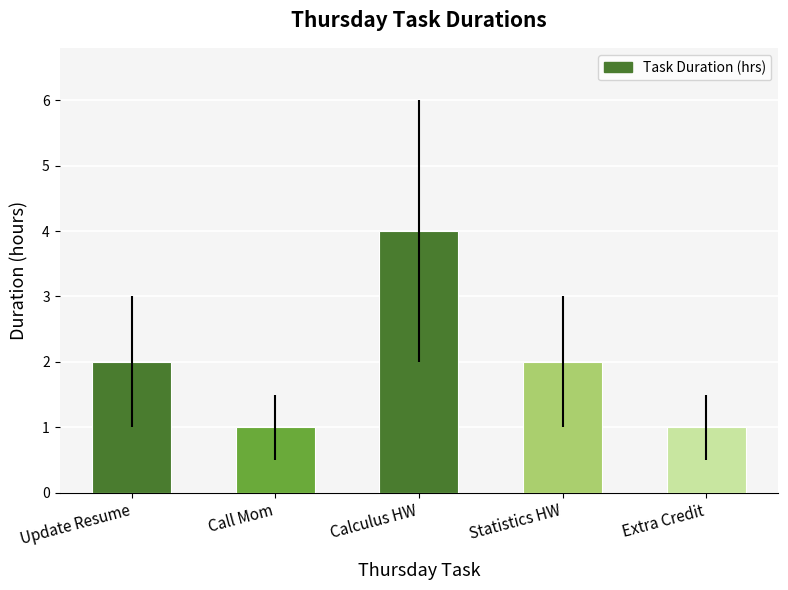

Reading left to right, transcribe all the data shown in this chart.

2	1	4	2	1